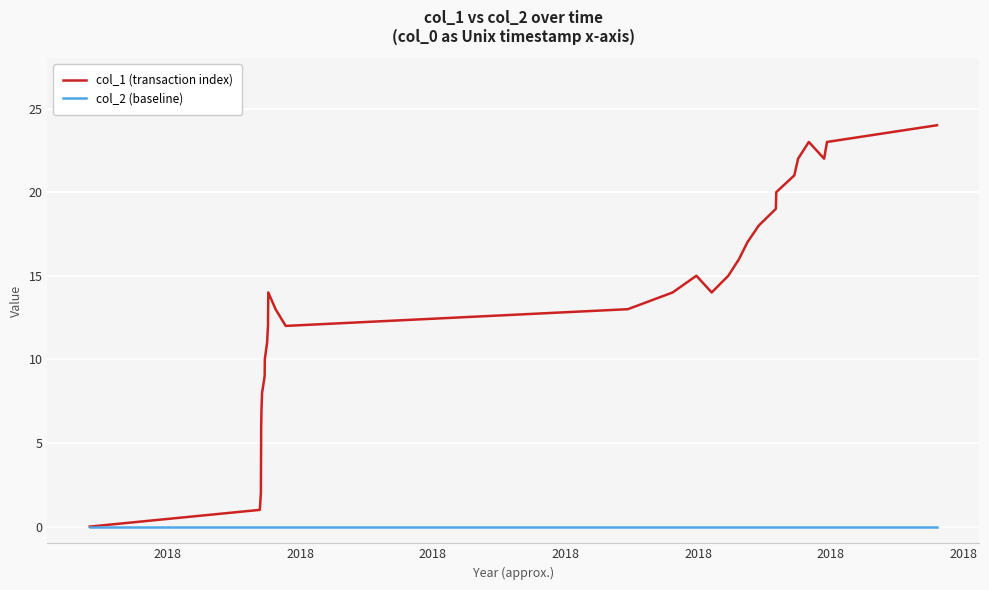

Does the chart display data point markers on the line(s)?

No